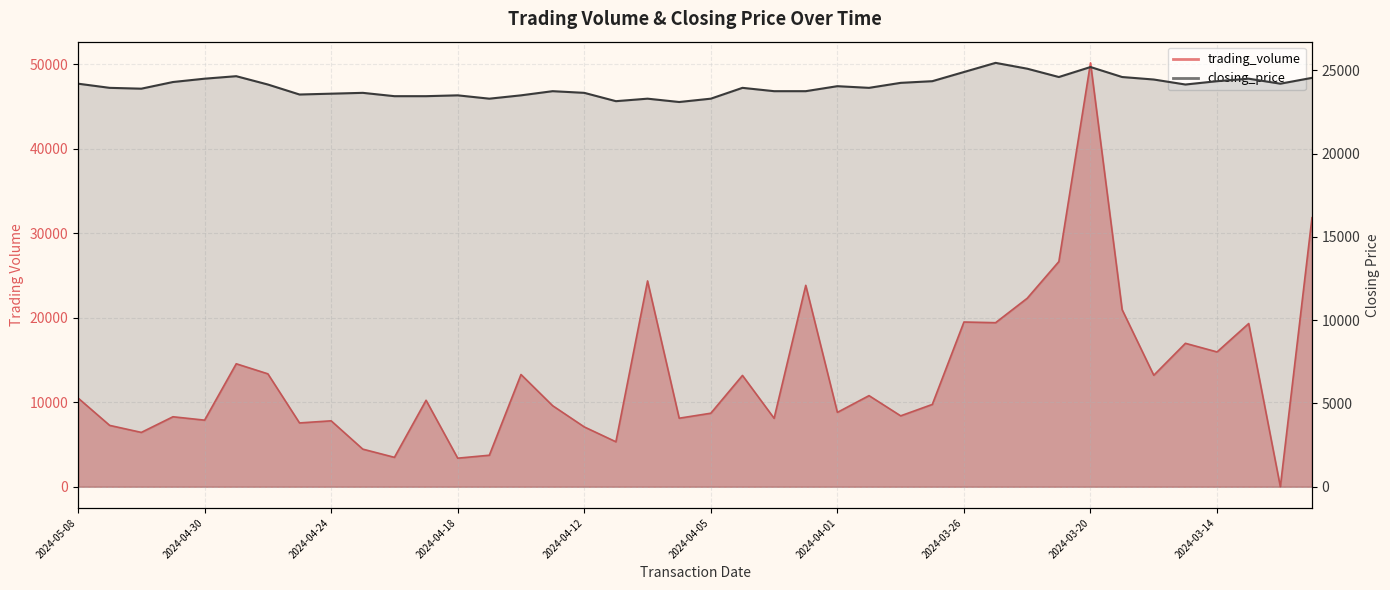

How many intersections are there between trading_volume and closing_price?

7